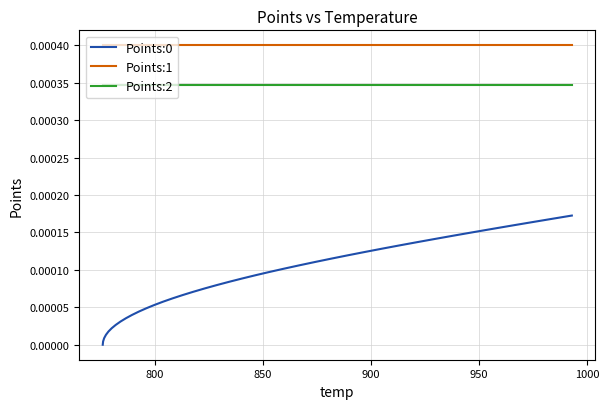

True or false: Points:1 and Points:0 intersect in this chart.

False